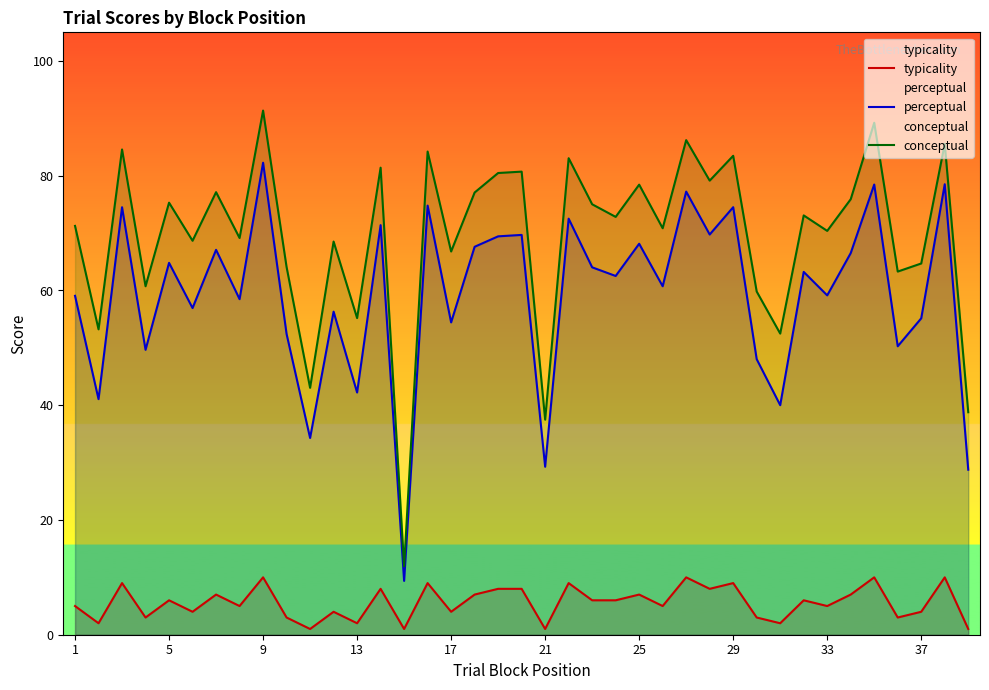

Which series has the largest total across all categories?

conceptual